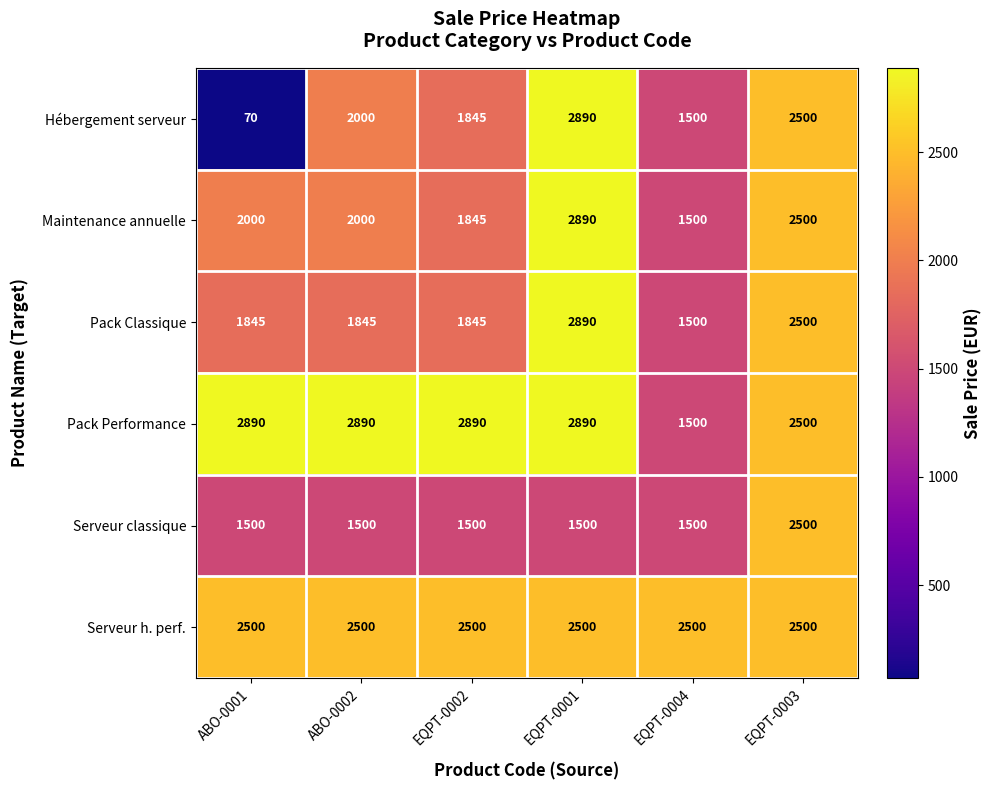

At which label is Hébergement serveur closest to 1480?

EQPT-0004